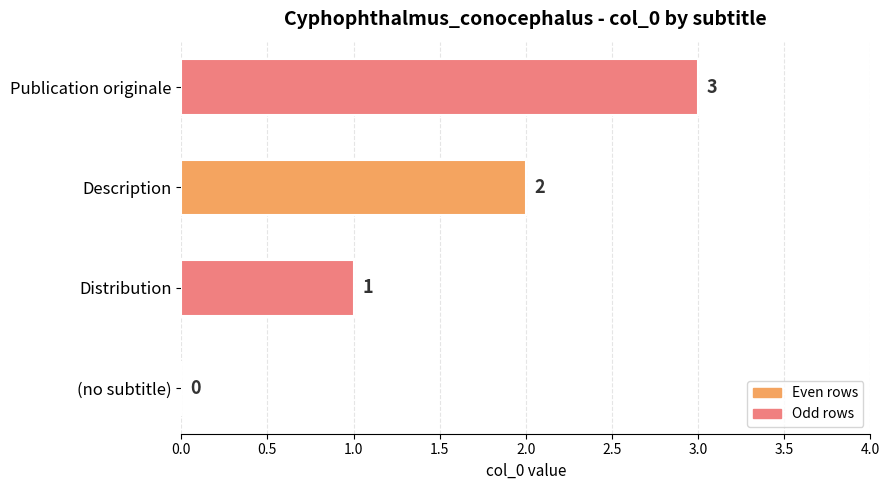

Is it true that the value at (no subtitle) is -2?

False